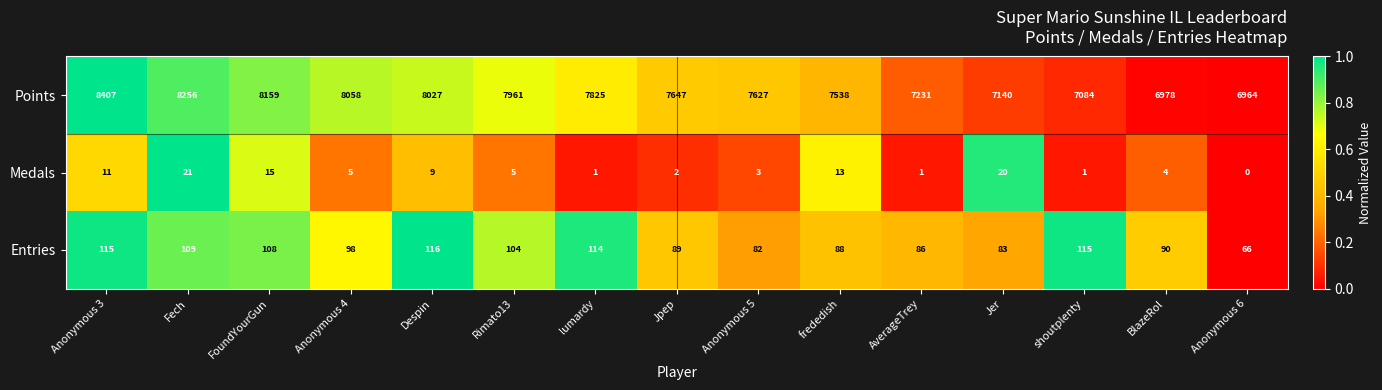

The value of Medals at Fech is 21. True or false?

True